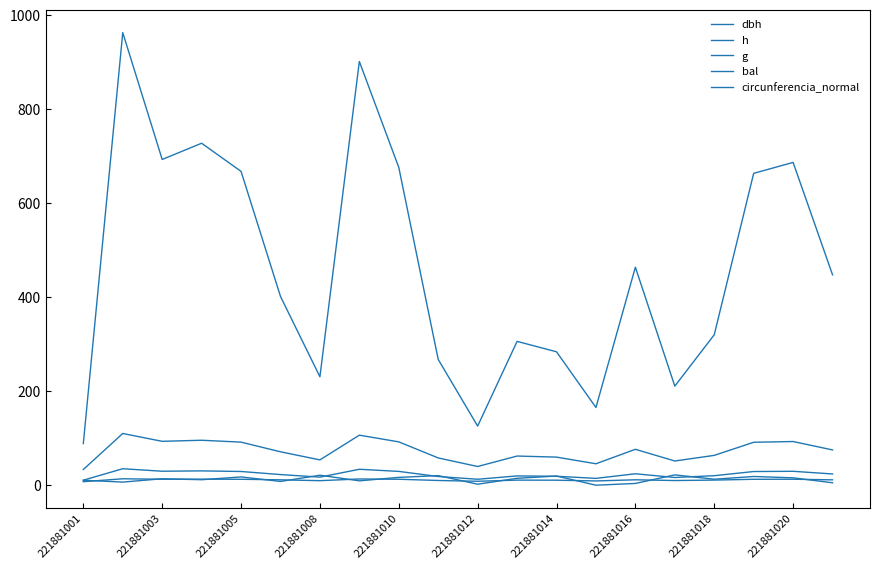

True or false: circunferencia_normal and g cross at least once.

False